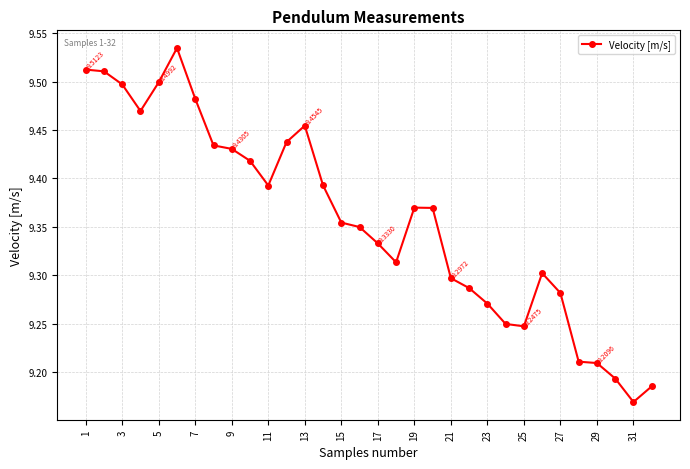

What is the sum of all values?

299.5